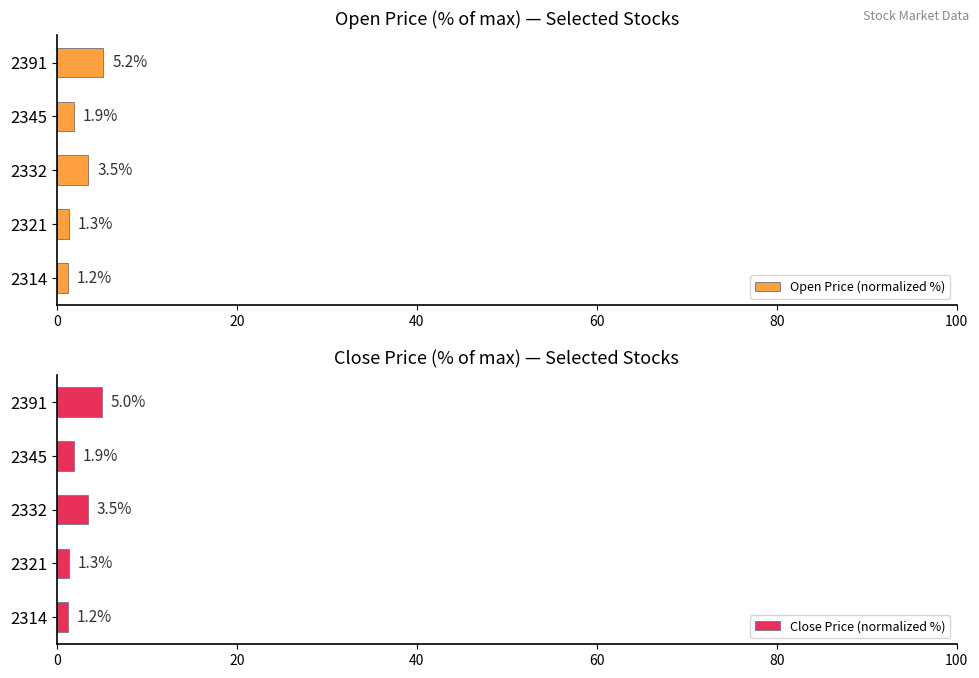

What is the difference between the maximum and minimum values in the Close Price (normalized %) series?

3.8